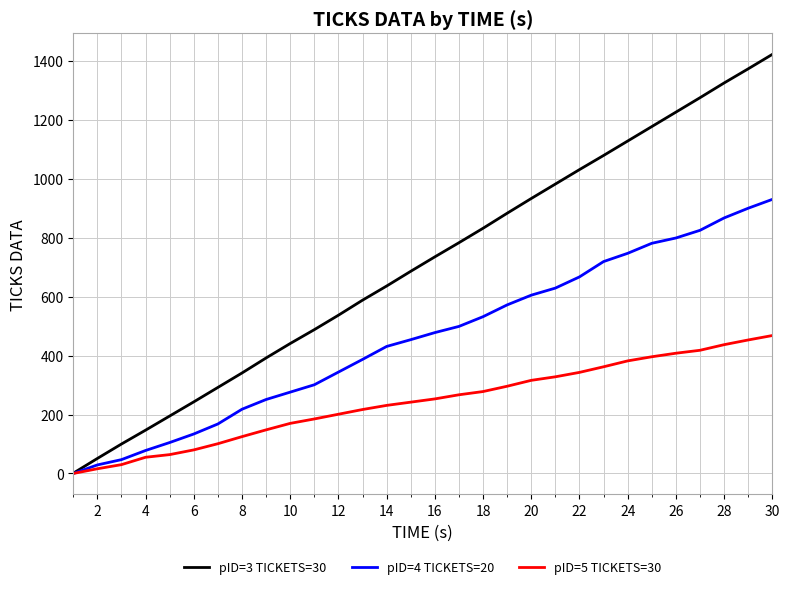

Which series has the largest range (max minus min)?

pID=3 TICKETS=30